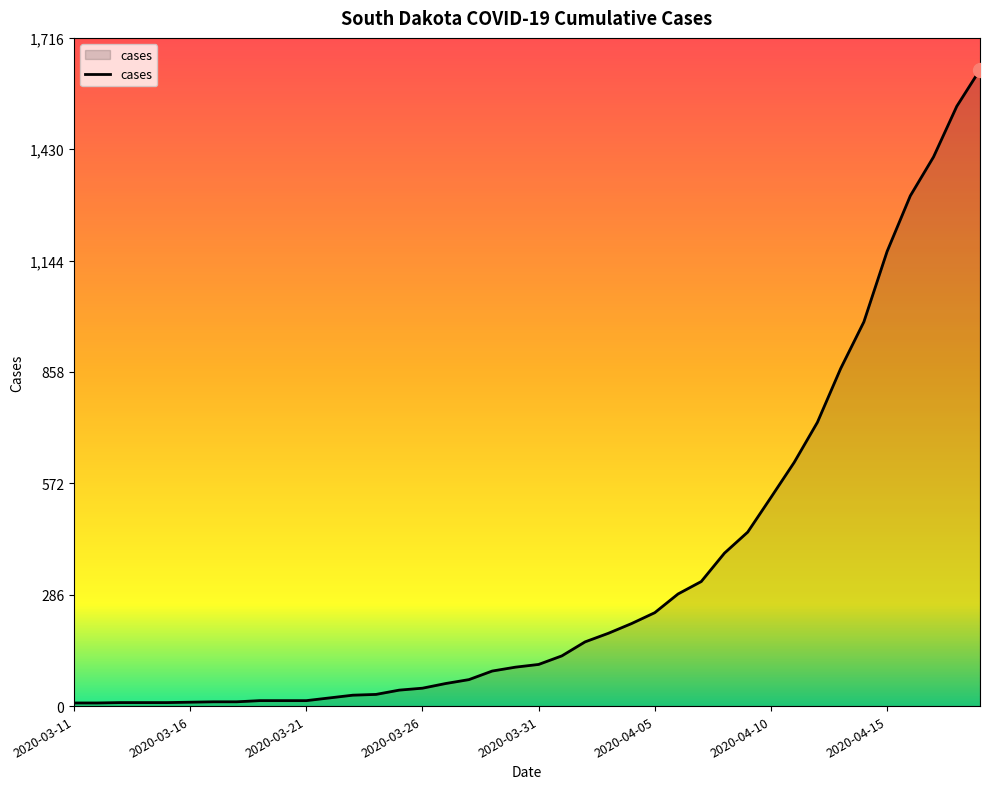

What is the difference between the maximum and minimum values?

1627